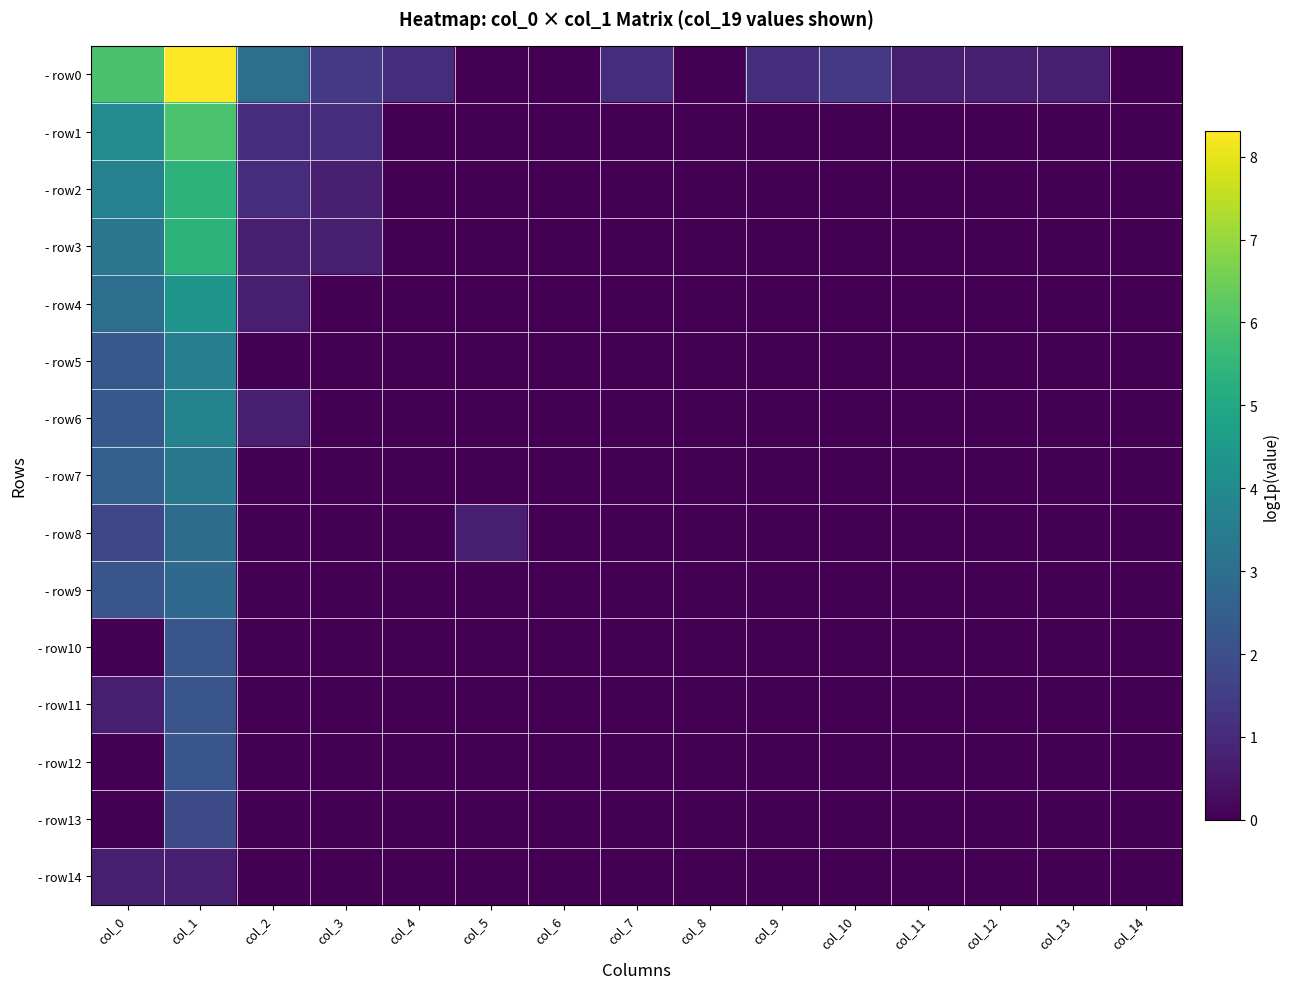

What is the maximum value shown in the chart?

8.3